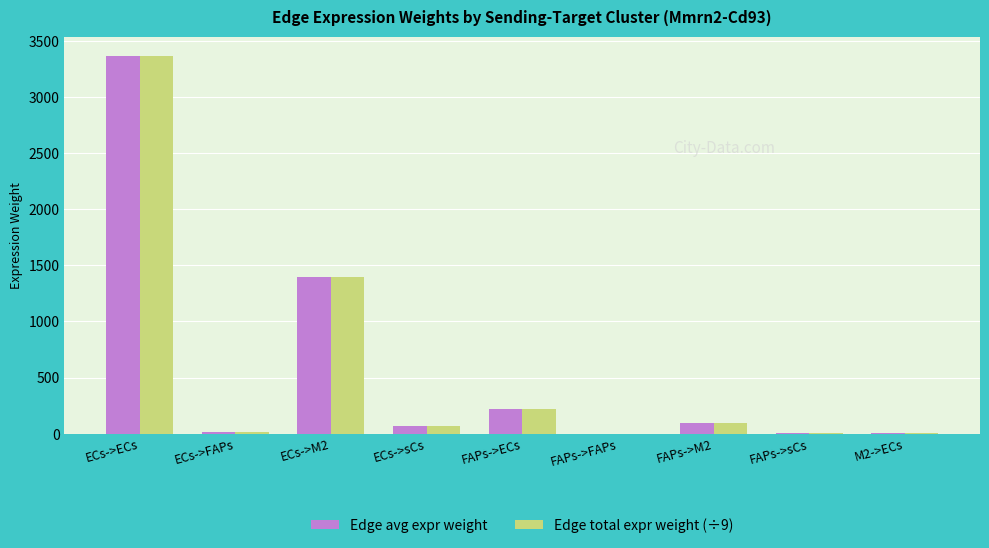

Is the value of Edge total expr weight (÷9) at ECs->M2 greater than the value of Edge avg expr weight at FAPs->M2?

Yes